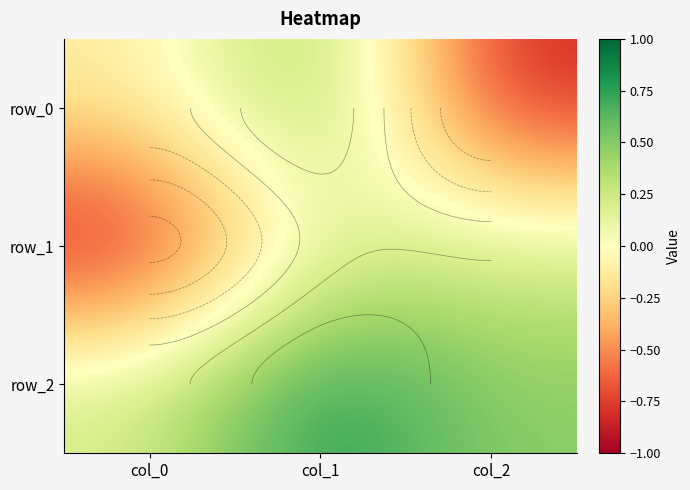

True or false: row_2 has a value of 0.6 at col_2.

False